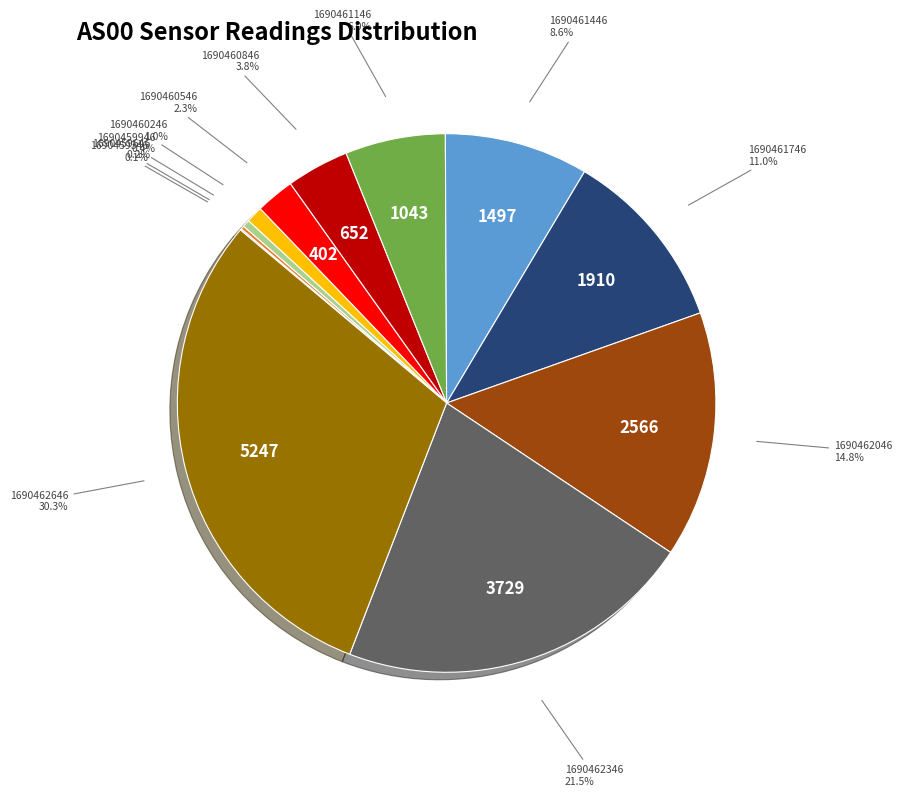

Is there any slice that represents more than half of the pie?

No